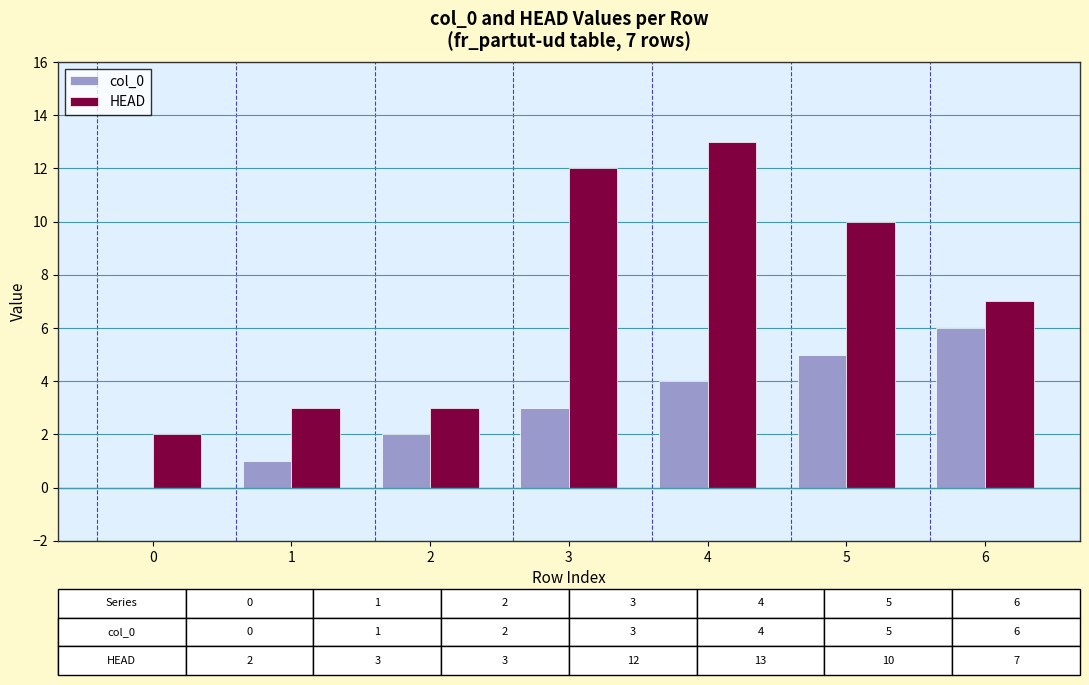

How many groups of bars are there?

7